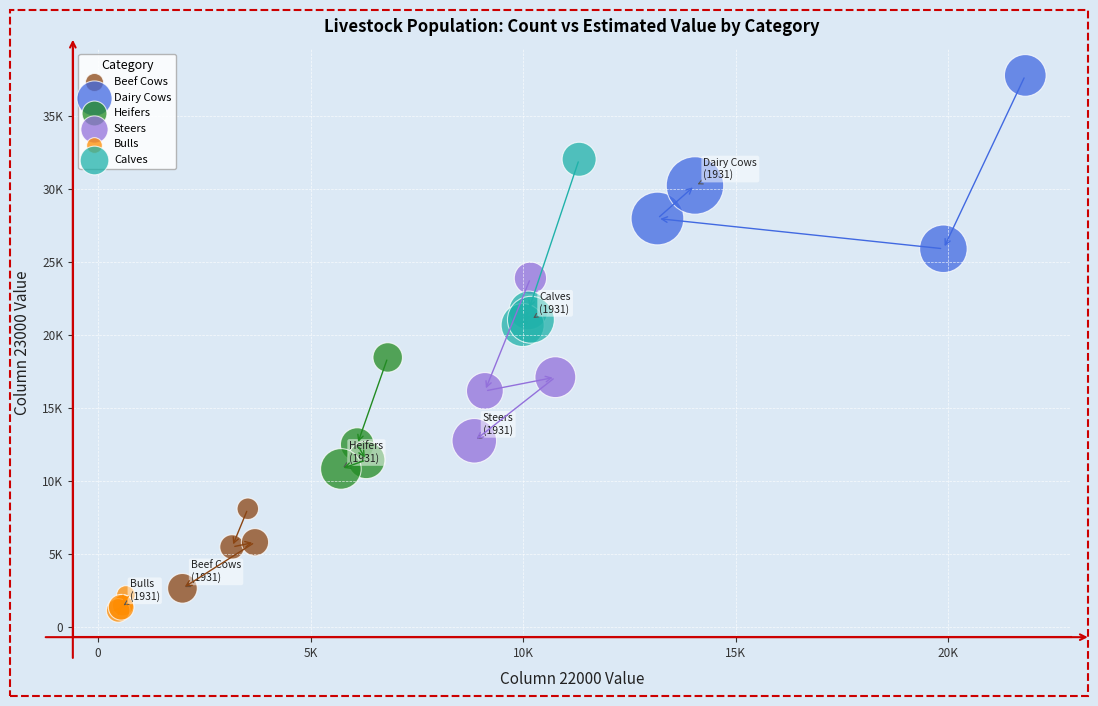

Which series has the largest Y range (max minus min)?

Dairy Cows